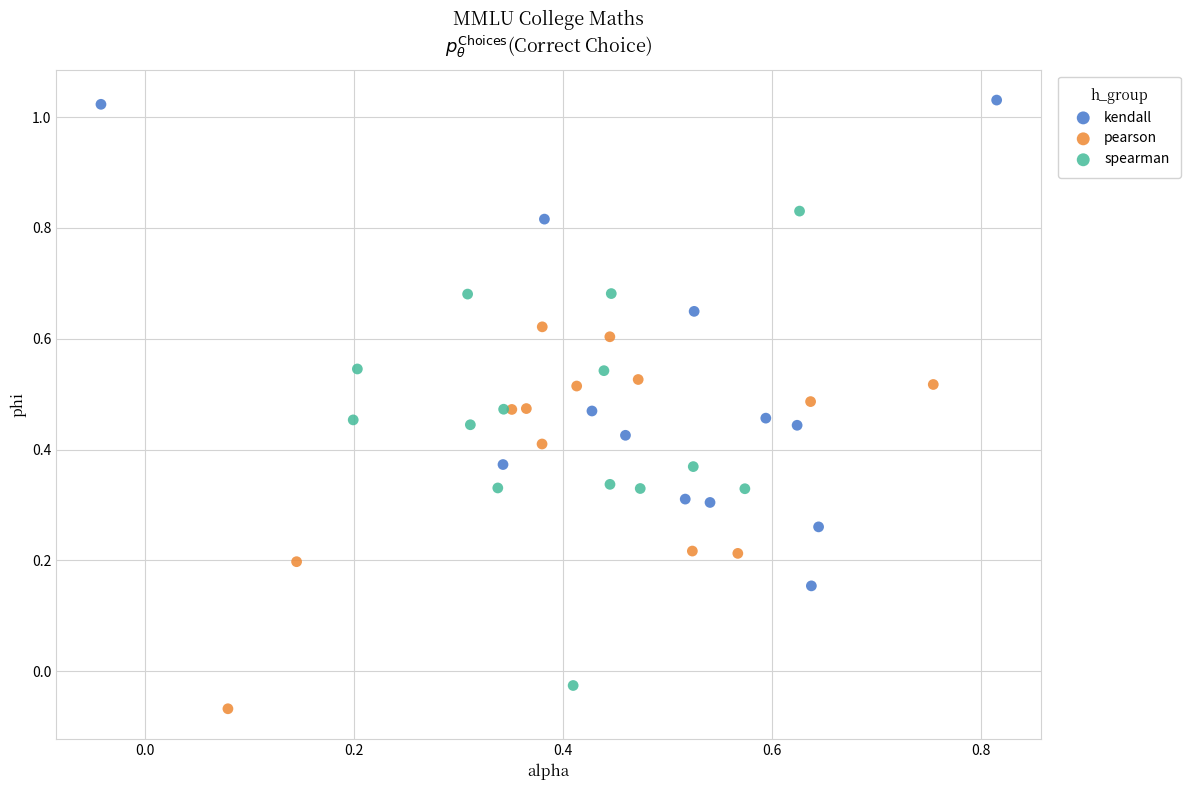

Which series has the largest Y range (max minus min)?

kendall